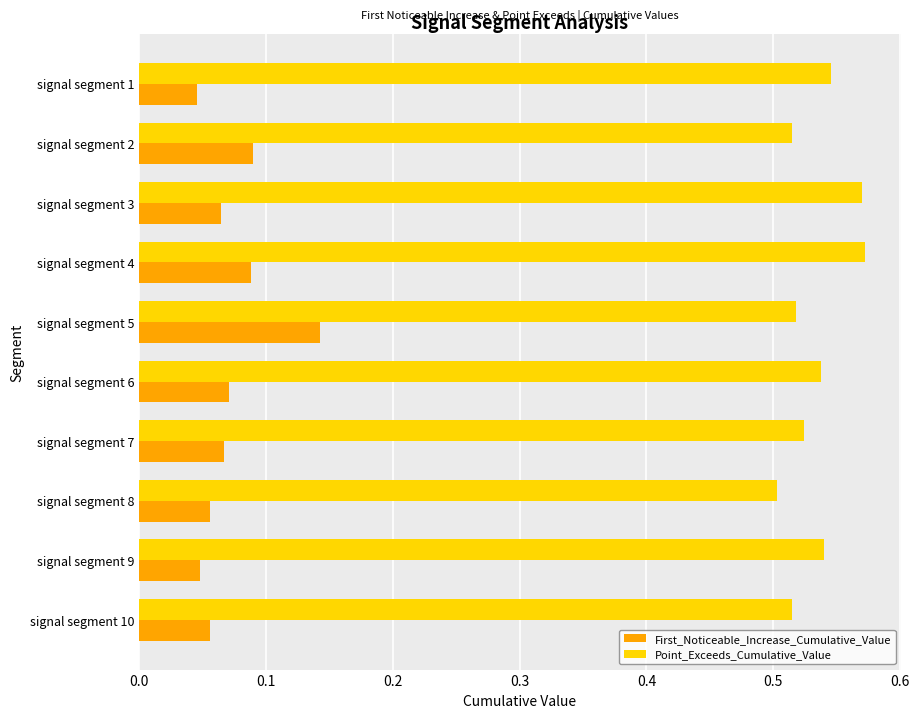

Rank the series by their maximum value, from highest to lowest.

Point_Exceeds_Cumulative_Value, First_Noticeable_Increase_Cumulative_Value